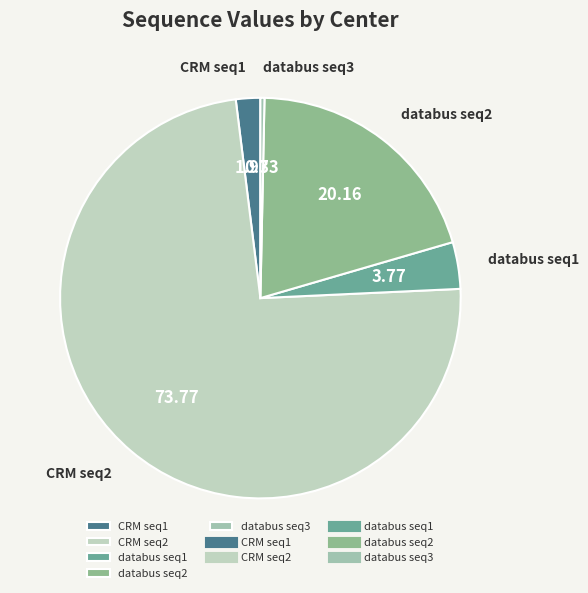

Which has a higher value, CRM seq1 or CRM seq2?

CRM seq2